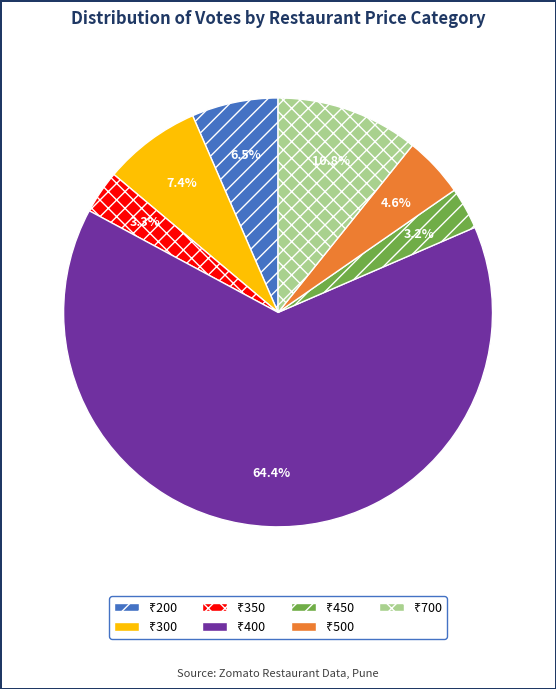

Is there a majority slice in this chart?

Yes